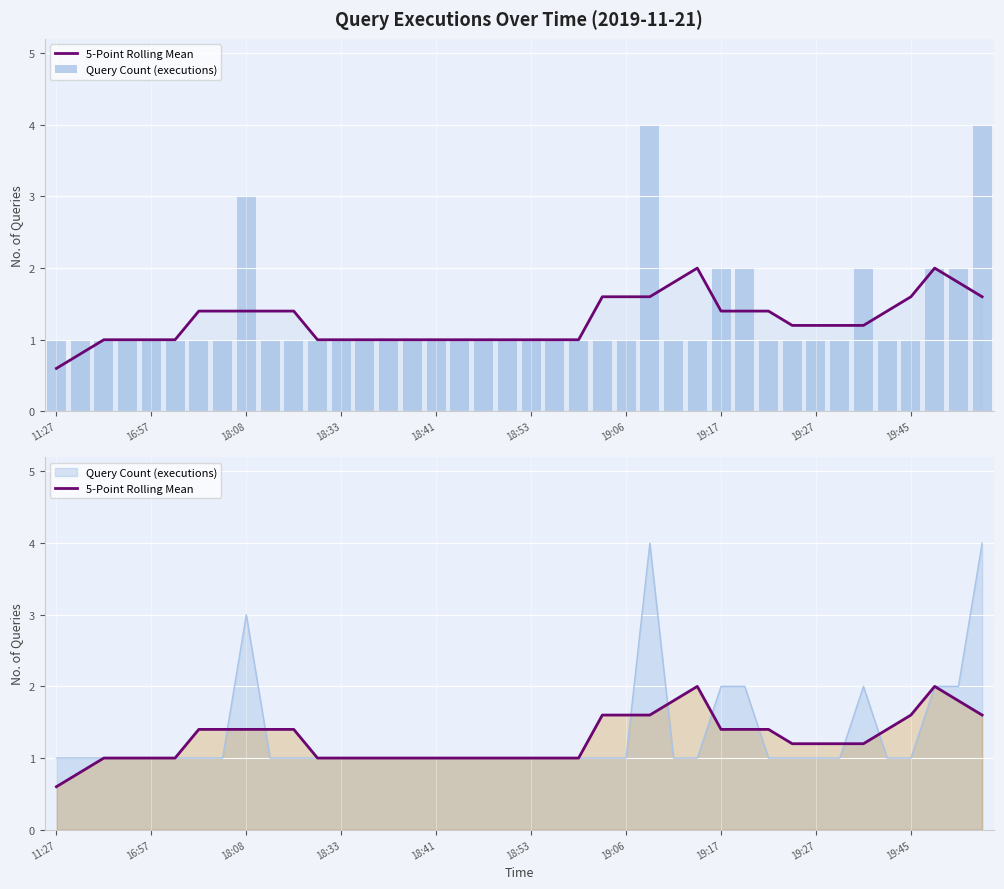

Reading left to right, what are all the values shown in this chart?

5-Point Rolling Mean: 0.6	0.8	1.0	1.0	1.0	1.0	1.4	1.4	1.4	1.4	1.4	1.0	1.0	1.0	1.0	1.0	1.0	1.0	1.0	1.0	1.0	1.0	1.0	1.6	1.6	1.6	1.8	2.0	1.4	1.4	1.4	1.2	1.2	1.2	1.2	1.4	1.6	2.0	1.8	1.6
Query Count (executions): 1.0	1.0	1.0	1.0	1.0	1.0	1.0	1.0	3.0	1.0	1.0	1.0	1.0	1.0	1.0	1.0	1.0	1.0	1.0	1.0	1.0	1.0	1.0	1.0	1.0	4.0	1.0	1.0	2.0	2.0	1.0	1.0	1.0	1.0	2.0	1.0	1.0	2.0	2.0	4.0